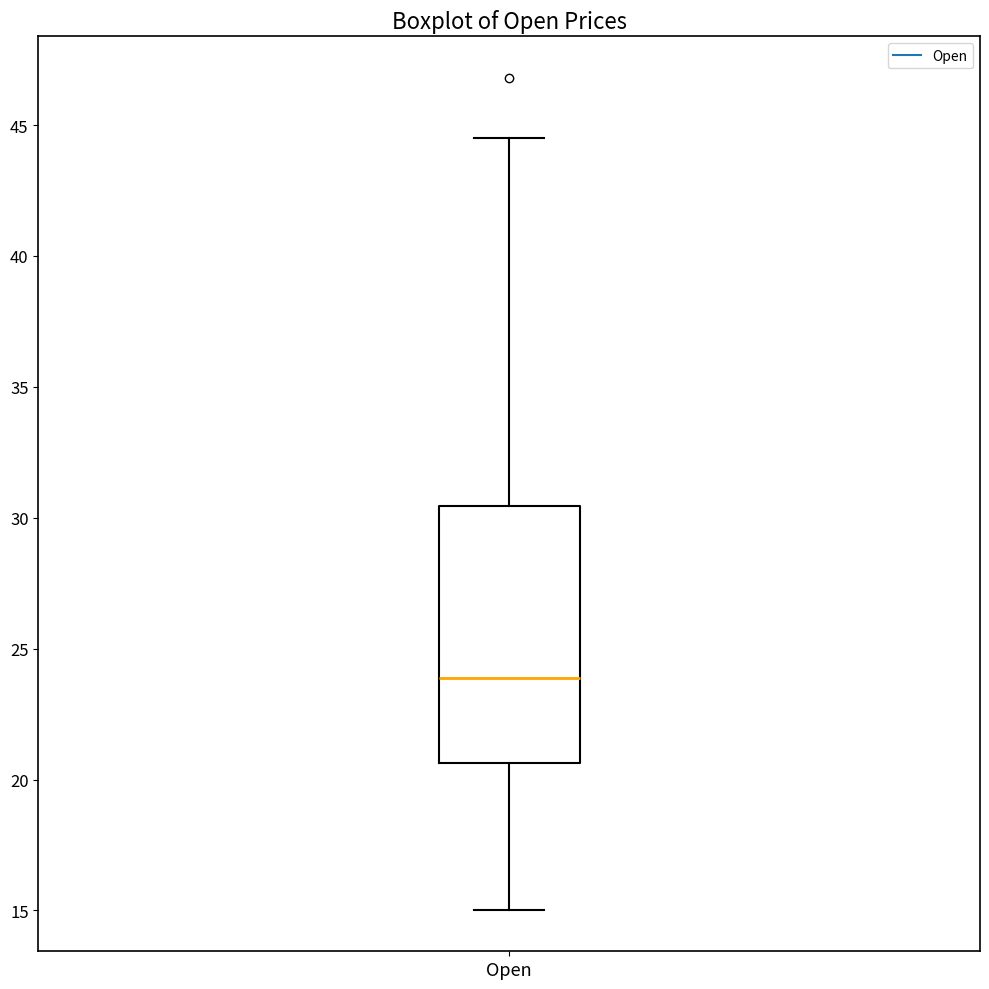

Read this box plot against the y-axis: the position of the median line, the range covered by the box, and the ends of both whiskers. The values are not printed on the chart, so give them approximately, as read against the axis.

median 24.0, box 20.5 to 30.5, whiskers 15.0 to 44.5